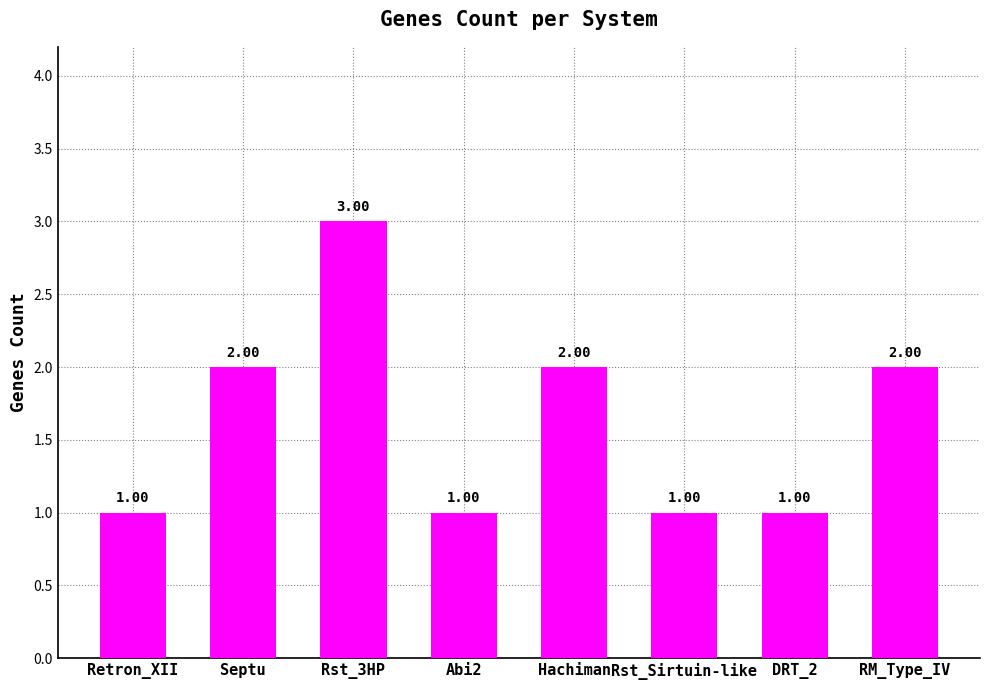

What is the greatest value displayed?

3